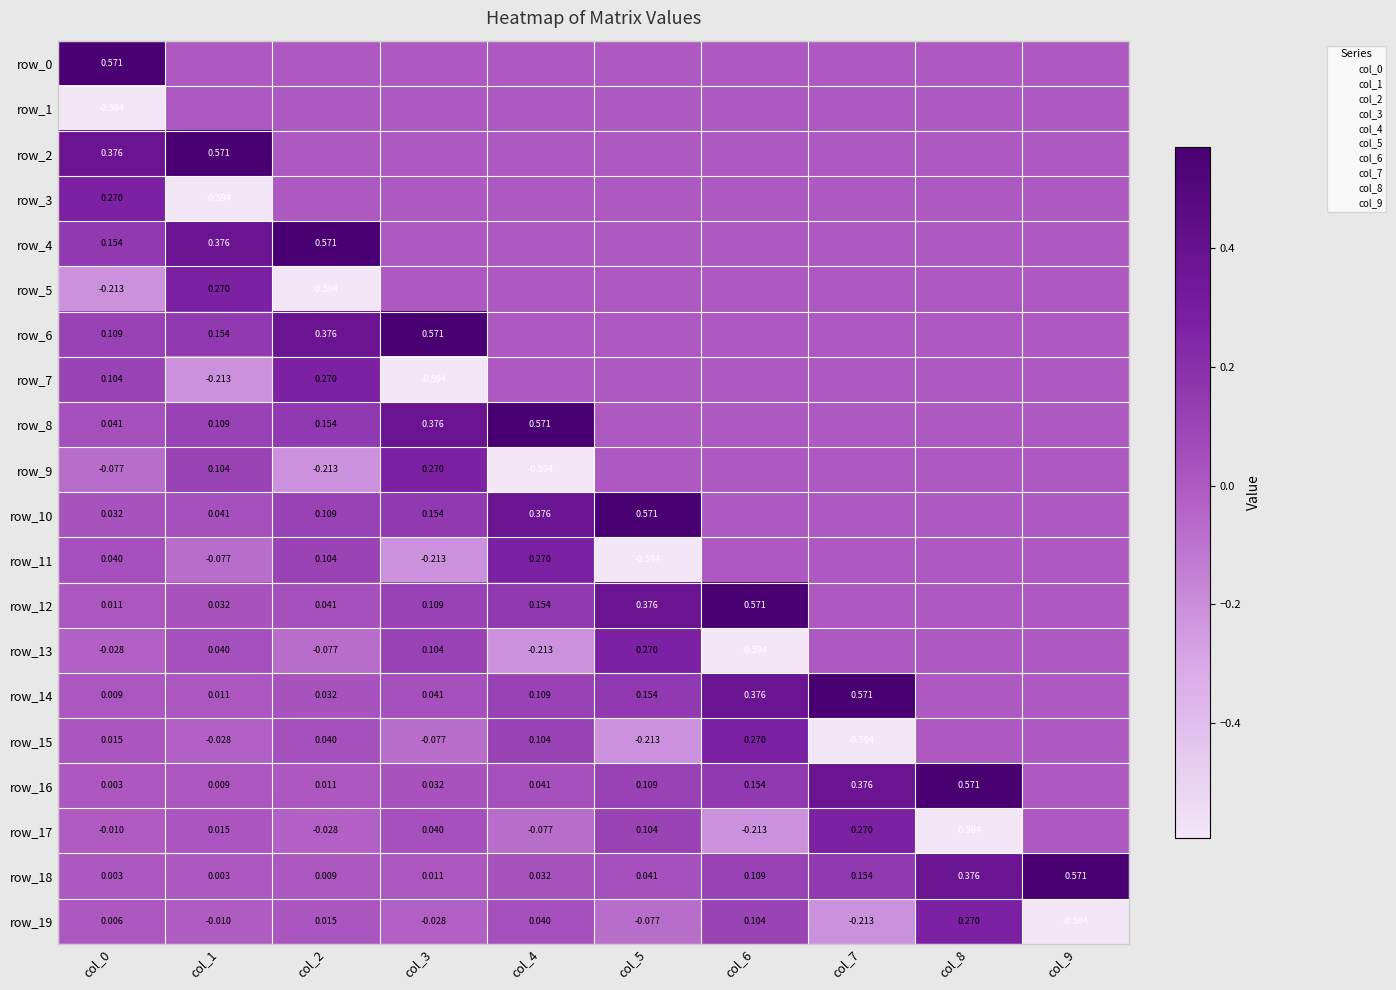

Reading left to right, extract all data points from this chart.

row_0: 0.6	0.0	0.0	0.0	0.0	0.0	0.0	0.0	0.0	0.0
row_1: -0.6	0.0	0.0	0.0	0.0	0.0	0.0	0.0	0.0	0.0
row_2: 0.4	0.6	0.0	0.0	0.0	0.0	0.0	0.0	0.0	0.0
row_3: 0.3	-0.6	0.0	0.0	0.0	0.0	0.0	0.0	0.0	0.0
row_4: 0.2	0.4	0.6	0.0	0.0	0.0	0.0	0.0	0.0	0.0
row_5: -0.2	0.3	-0.6	0.0	0.0	0.0	0.0	0.0	0.0	0.0
row_6: 0.1	0.2	0.4	0.6	0.0	0.0	0.0	0.0	0.0	0.0
row_7: 0.1	-0.2	0.3	-0.6	0.0	0.0	0.0	0.0	0.0	0.0
row_8: 0.0	0.1	0.2	0.4	0.6	0.0	0.0	0.0	0.0	0.0
row_9: -0.1	0.1	-0.2	0.3	-0.6	0.0	0.0	0.0	0.0	0.0
row_10: 0.0	0.0	0.1	0.2	0.4	0.6	0.0	0.0	0.0	0.0
row_11: 0.0	-0.1	0.1	-0.2	0.3	-0.6	0.0	0.0	0.0	0.0
row_12: 0.0	0.0	0.0	0.1	0.2	0.4	0.6	0.0	0.0	0.0
row_13: -0.0	0.0	-0.1	0.1	-0.2	0.3	-0.6	0.0	0.0	0.0
row_14: 0.0	0.0	0.0	0.0	0.1	0.2	0.4	0.6	0.0	0.0
row_15: 0.0	-0.0	0.0	-0.1	0.1	-0.2	0.3	-0.6	0.0	0.0
row_16: 0.0	0.0	0.0	0.0	0.0	0.1	0.2	0.4	0.6	0.0
row_17: -0.0	0.0	-0.0	0.0	-0.1	0.1	-0.2	0.3	-0.6	0.0
row_18: 0.0	0.0	0.0	0.0	0.0	0.0	0.1	0.2	0.4	0.6
row_19: 0.0	-0.0	0.0	-0.0	0.0	-0.1	0.1	-0.2	0.3	-0.6